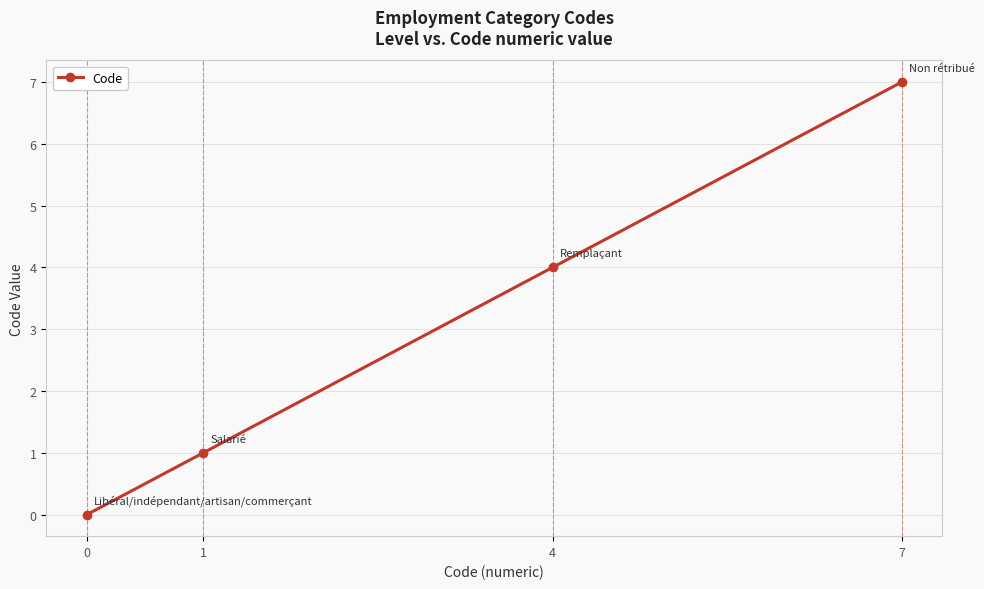

At which label is the value closest to 3?

4